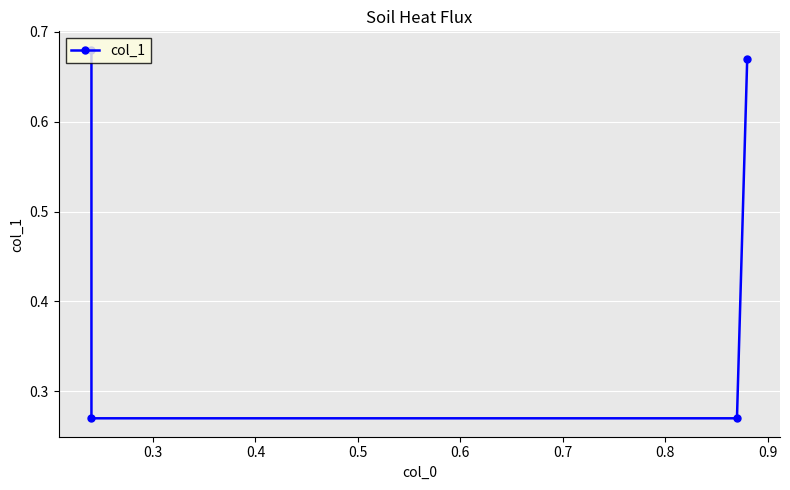

Where is the data nearest to the value 0?

0.3